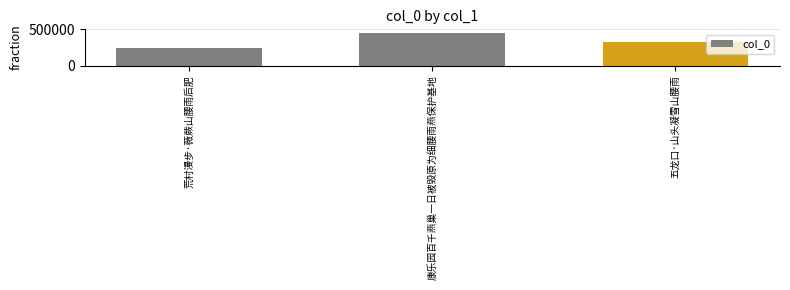

List the labels in order of value, smallest first.

荒村漫步·薇蕨山腰雨后肥, 五龙口·山头凝雪山腰雨, 康乐园百千燕巢一日被毁原为细腰雨燕保护基地